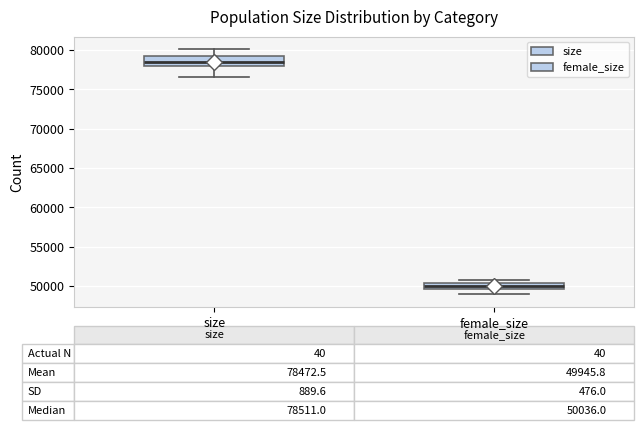

Which box's median line is the lowest?

female_size